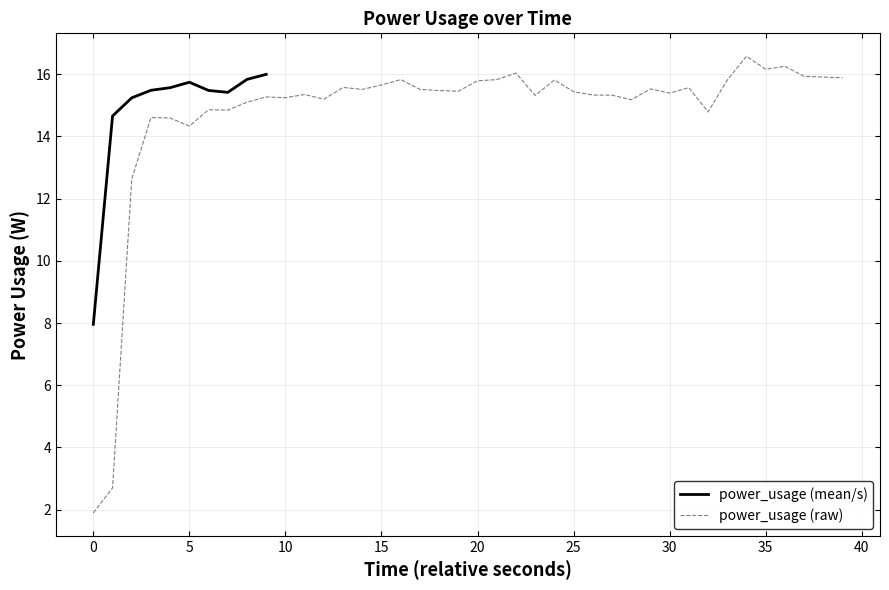

Read the value at 30.

15.4